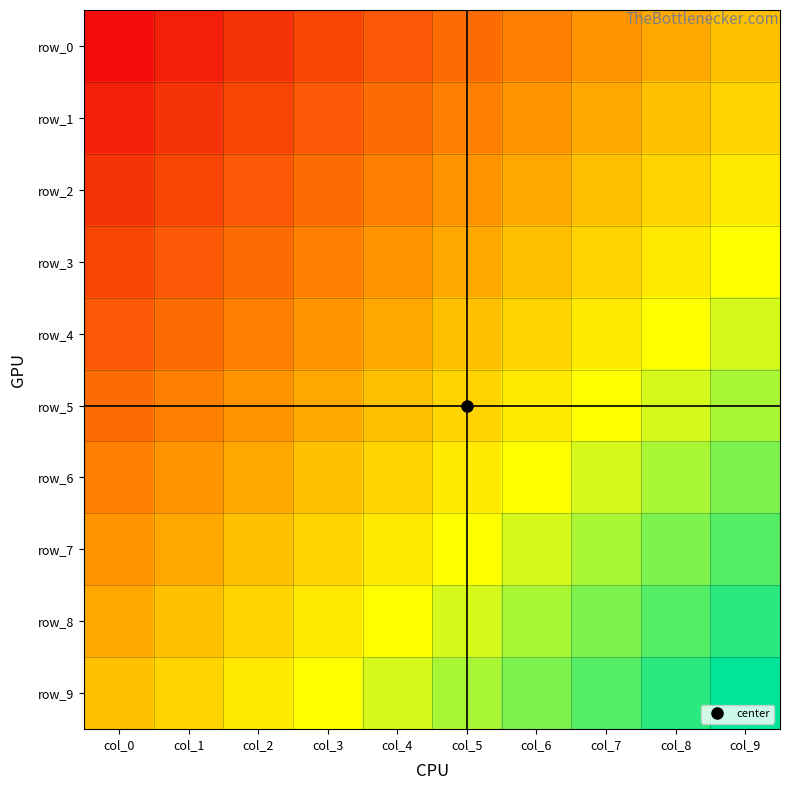

Reading left to right, transcribe all the data shown in this chart.

row_0: 0.0	0.1	0.1	0.2	0.2	0.3	0.3	0.4	0.4	0.5
row_1: 0.1	0.1	0.2	0.2	0.3	0.3	0.4	0.4	0.5	0.6
row_2: 0.1	0.2	0.2	0.3	0.3	0.4	0.4	0.5	0.6	0.6
row_3: 0.2	0.2	0.3	0.3	0.4	0.4	0.5	0.6	0.6	0.7
row_4: 0.2	0.3	0.3	0.4	0.4	0.5	0.6	0.6	0.7	0.7
row_5: 0.3	0.3	0.4	0.4	0.5	0.6	0.6	0.7	0.7	0.8
row_6: 0.3	0.4	0.4	0.5	0.6	0.6	0.7	0.7	0.8	0.8
row_7: 0.4	0.4	0.5	0.6	0.6	0.7	0.7	0.8	0.8	0.9
row_8: 0.4	0.5	0.6	0.6	0.7	0.7	0.8	0.8	0.9	0.9
row_9: 0.5	0.6	0.6	0.7	0.7	0.8	0.8	0.9	0.9	1.0